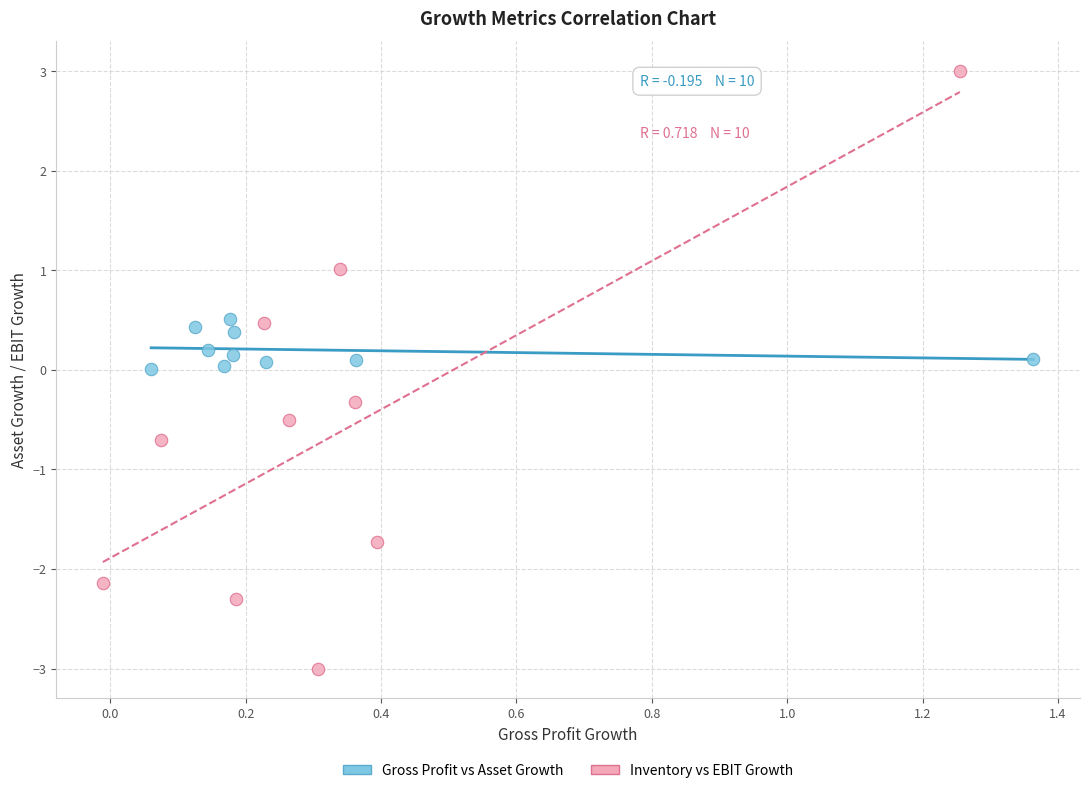

Which series has the widest spread of Y values?

Inventory vs EBIT Growth